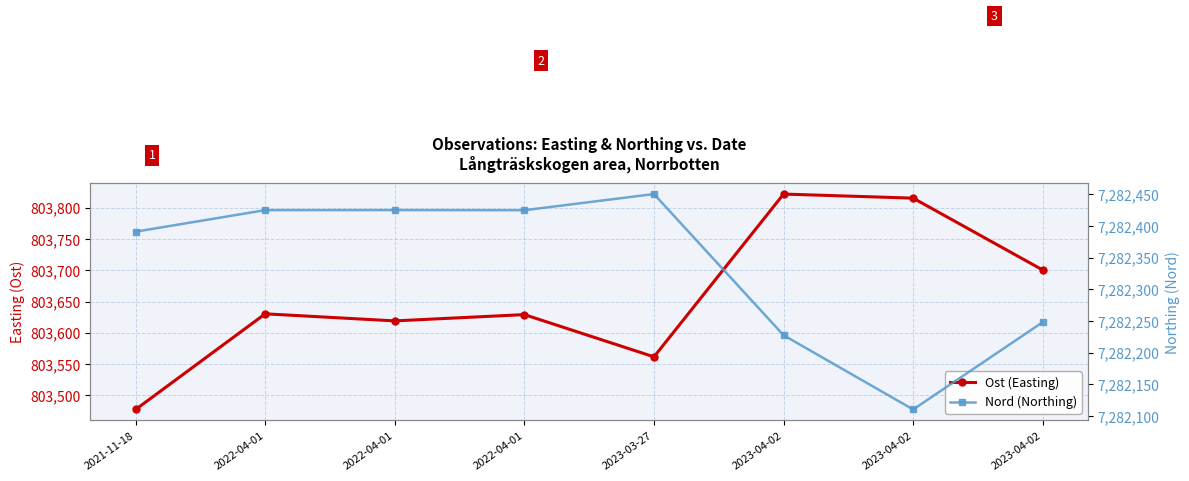

Reading right to left, what are all the values shown in this chart?

Ost (Easting): 803700.5	803815.3	803821.8	803561.8	803629.2	803619.2	803630.5	803477.7
Nord (Northing): 7282248.1	7282110.2	7282227.4	7282450.3	7282424.8	7282425.0	7282424.9	7282391.0